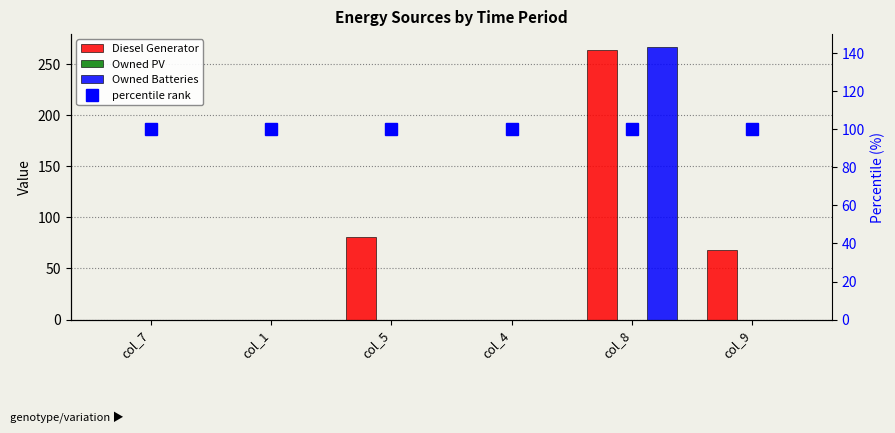

What are all the series names shown in the legend?

Diesel Generator, Owned PV, Owned Batteries, percentile rank